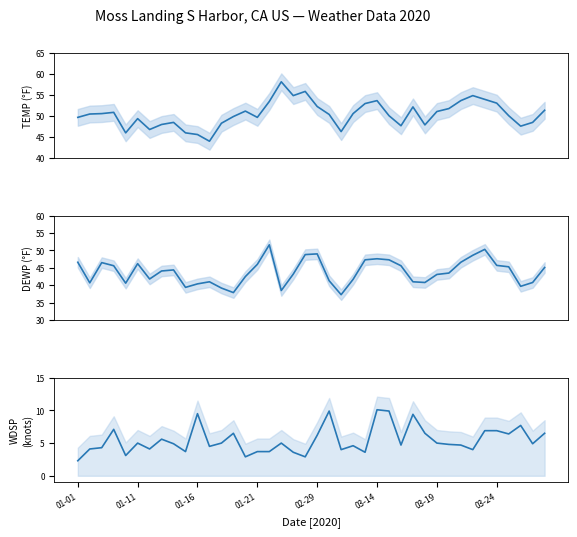

Which series has the largest total across all categories?

TEMP